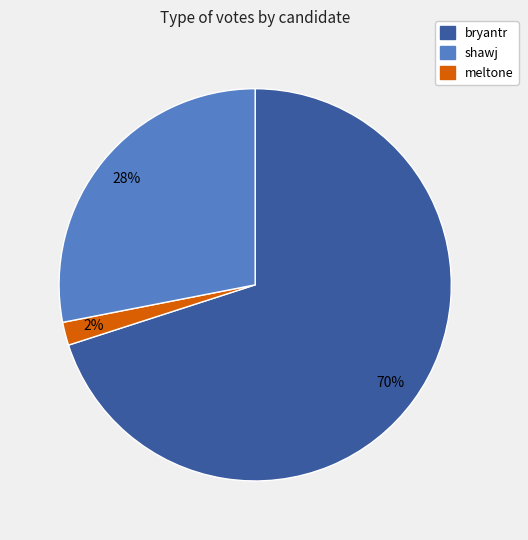

To the nearest percent, what is the difference between the largest and smallest slice percentages?

68%